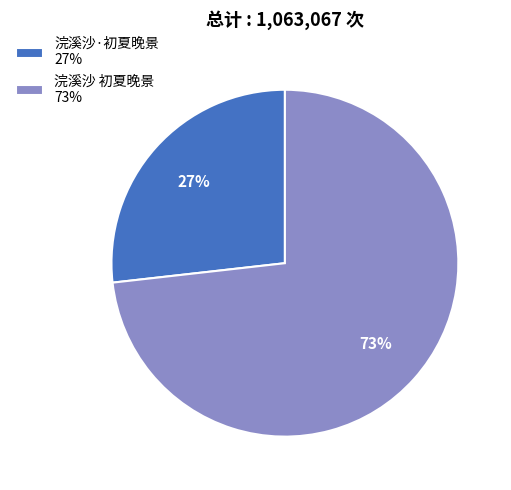

How many segments does this pie chart have?

2